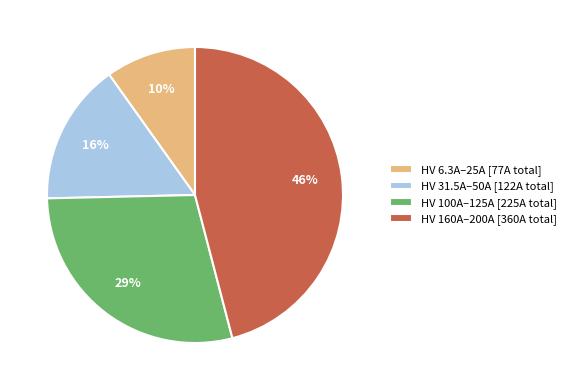

How many segments does this pie chart have?

4